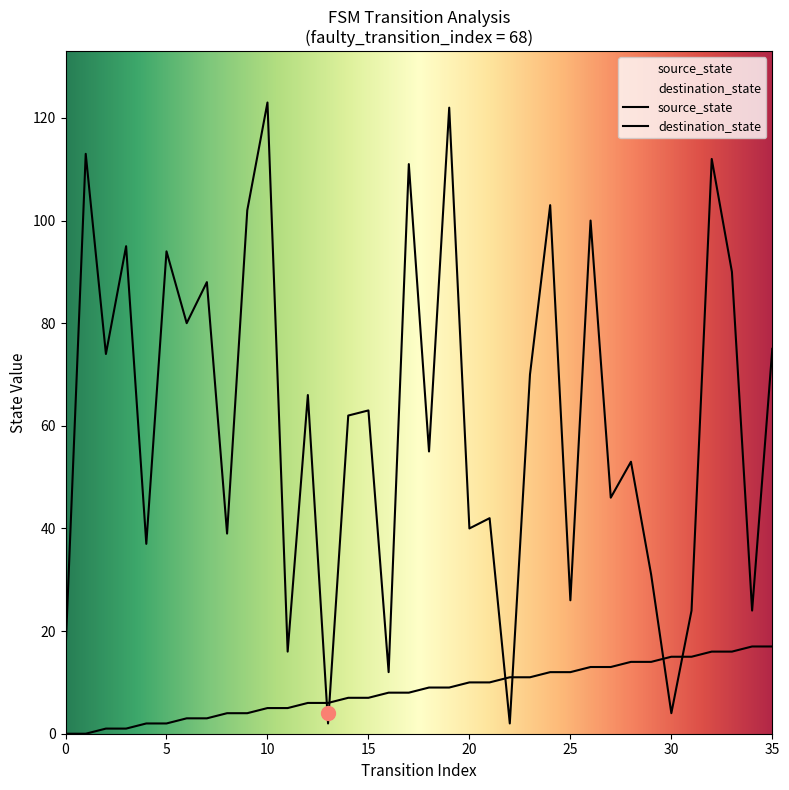

What is the maximum value shown in the chart?

123